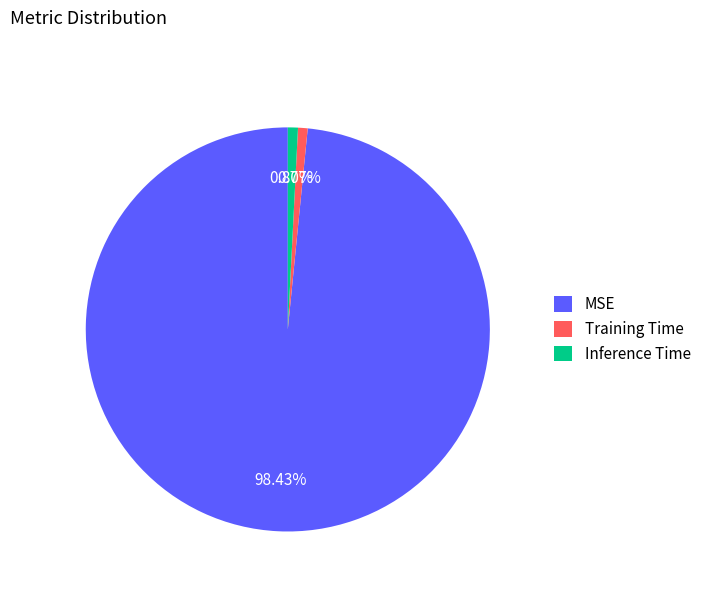

Which category has the biggest portion of the pie?

MSE